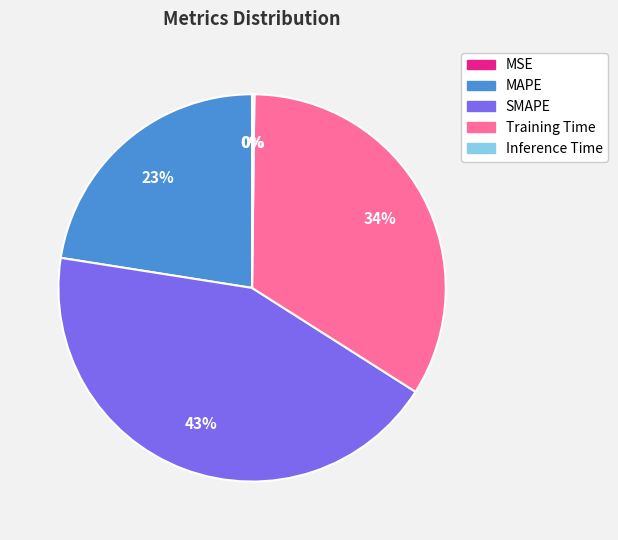

True or false: Training Time accounts for 27% of the total.

False